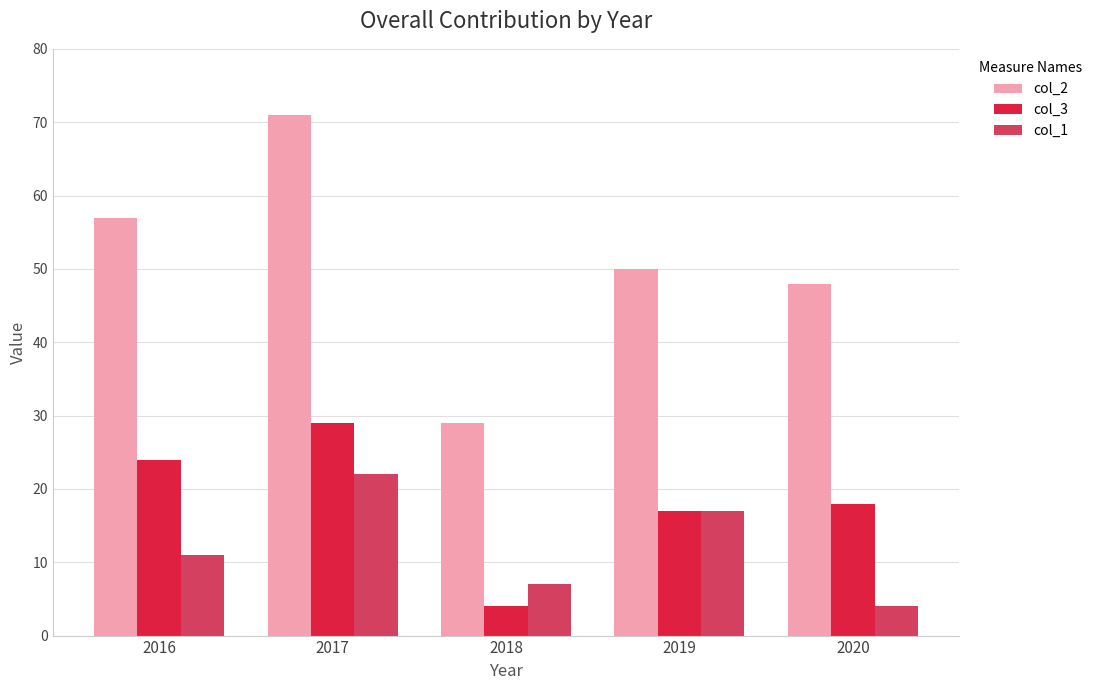

What is the minimum value for col_3?

4